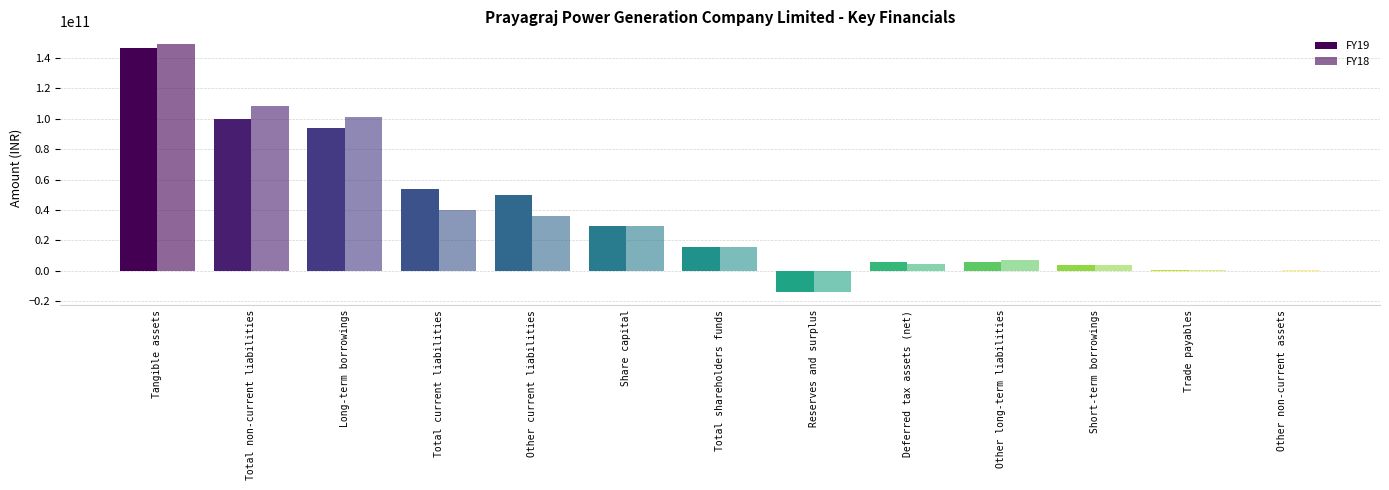

Reading left to right, list all the values displayed in this chart.

FY19: Tangible assets=146730514629	Total non-current liabilities=99742464763	Long-term borrowings=93755383635	Total current liabilities=53807975084	Other current liabilities=49583969076	Share capital=29591898000	Total shareholders funds=15558056071	Reserves and surplus=-14033841929	Deferred tax assets (net)=6072913880	Other long-term liabilities=5975227022	Short-term borrowings=3584220206	Trade payables=637633999	Other non-current assets=189947037
FY18: Tangible assets=149260733965	Total non-current liabilities=108509240957	Long-term borrowings=101385254632	Total current liabilities=40078364982	Other current liabilities=36126989858	Share capital=29591898000	Total shareholders funds=15502917267	Reserves and surplus=-14088980733	Deferred tax assets (net)=4681351580	Other long-term liabilities=7115147654	Short-term borrowings=3633283909	Trade payables=316783619	Other non-current assets=356257013